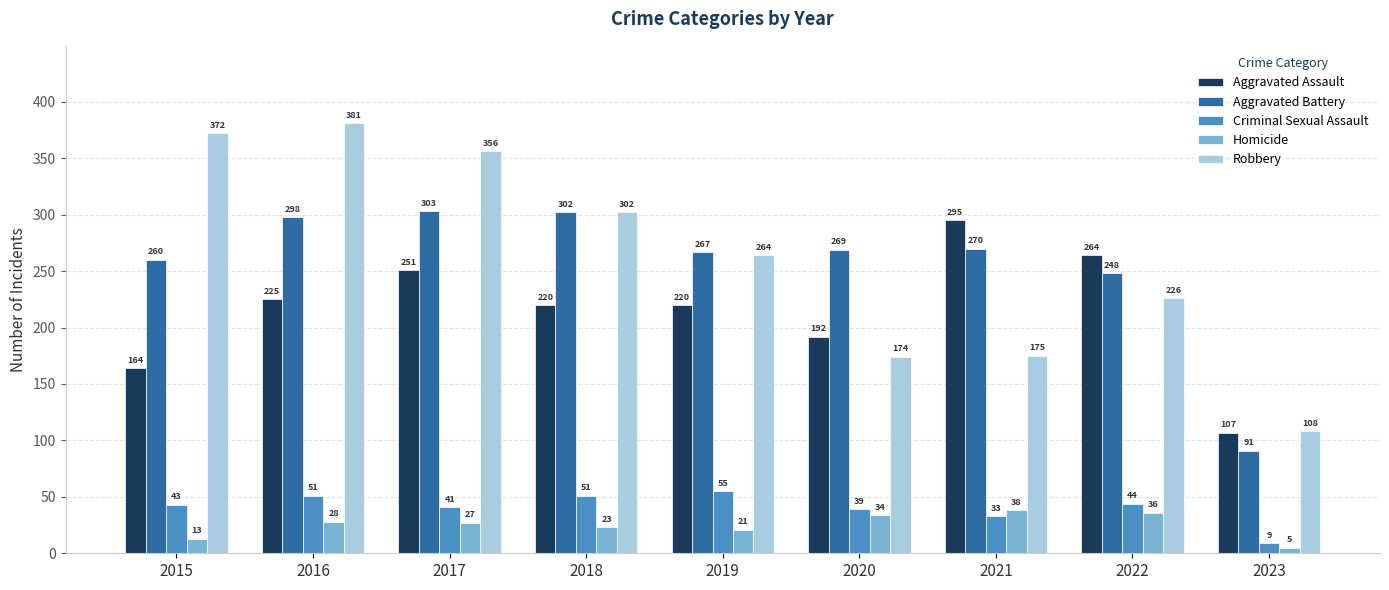

What is the value of the Criminal Sexual Assault bar at the 2nd from the left?

51